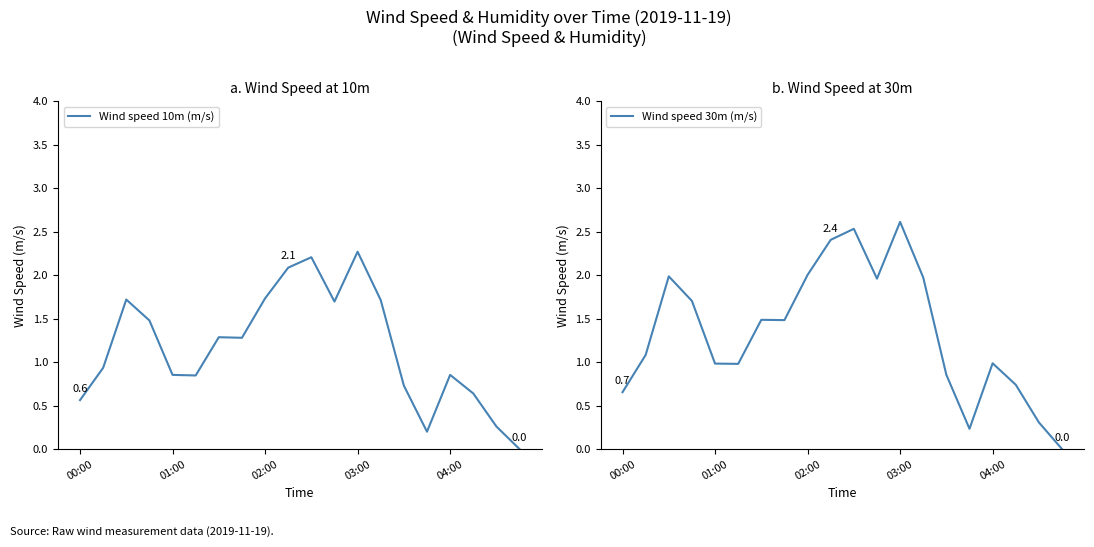

What is the value of the Wind speed 10m (m/s) point at the 1st from the left?

0.6